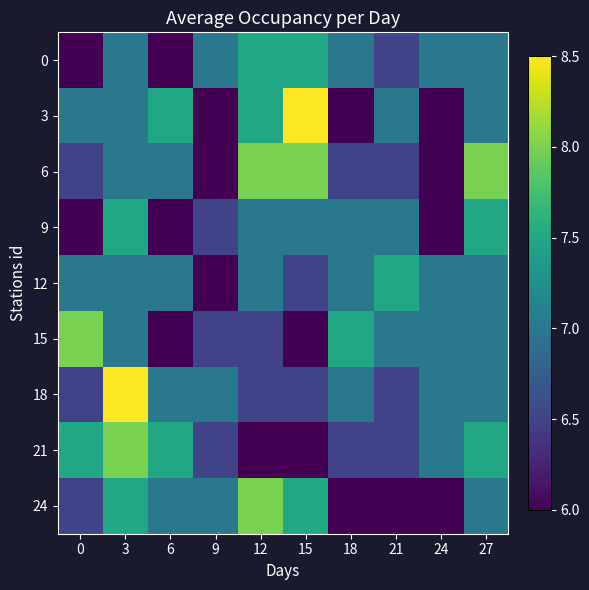

At which category is the sum across all series the highest?

3